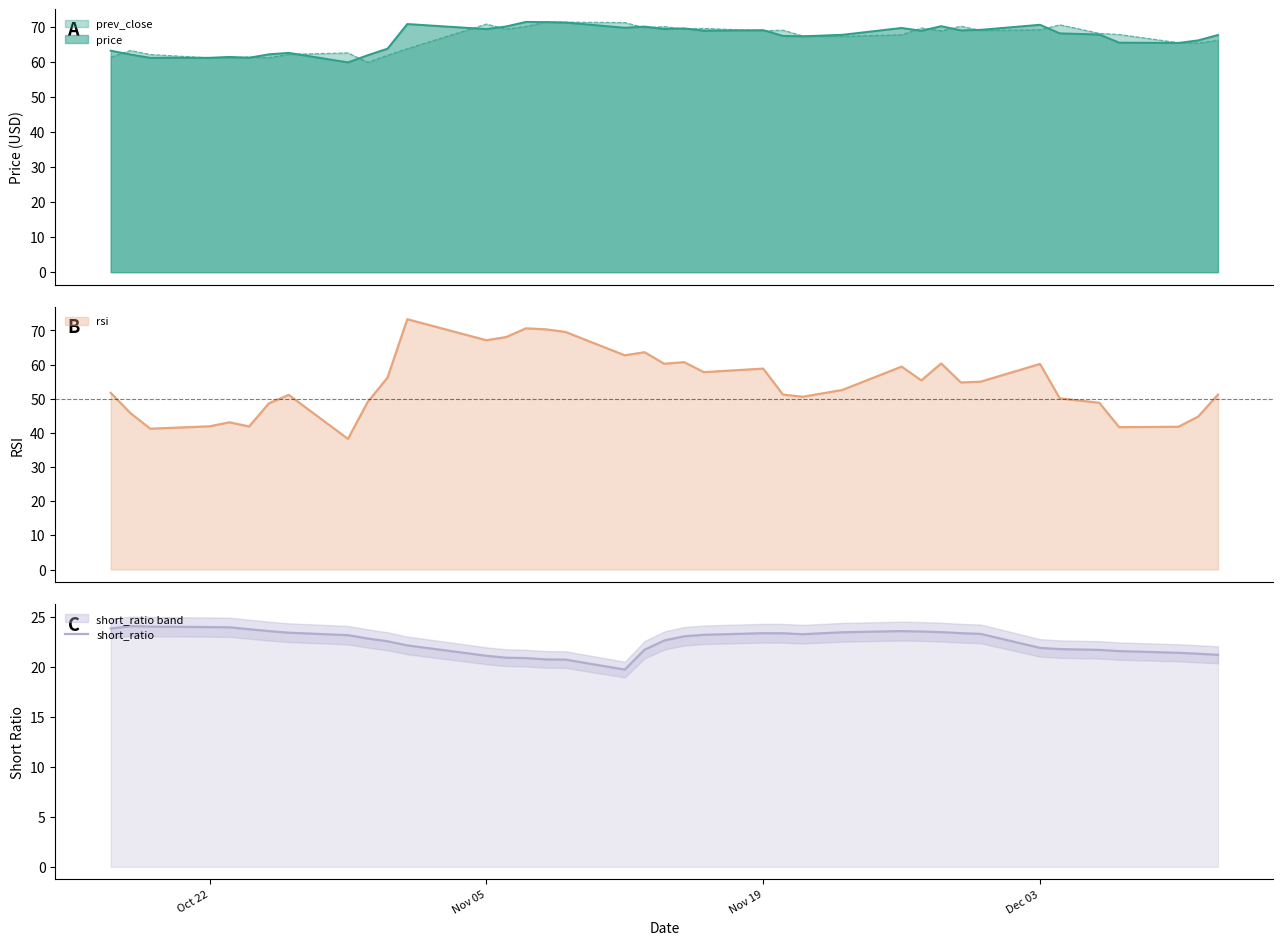

Does the chart have visible grid lines?

No